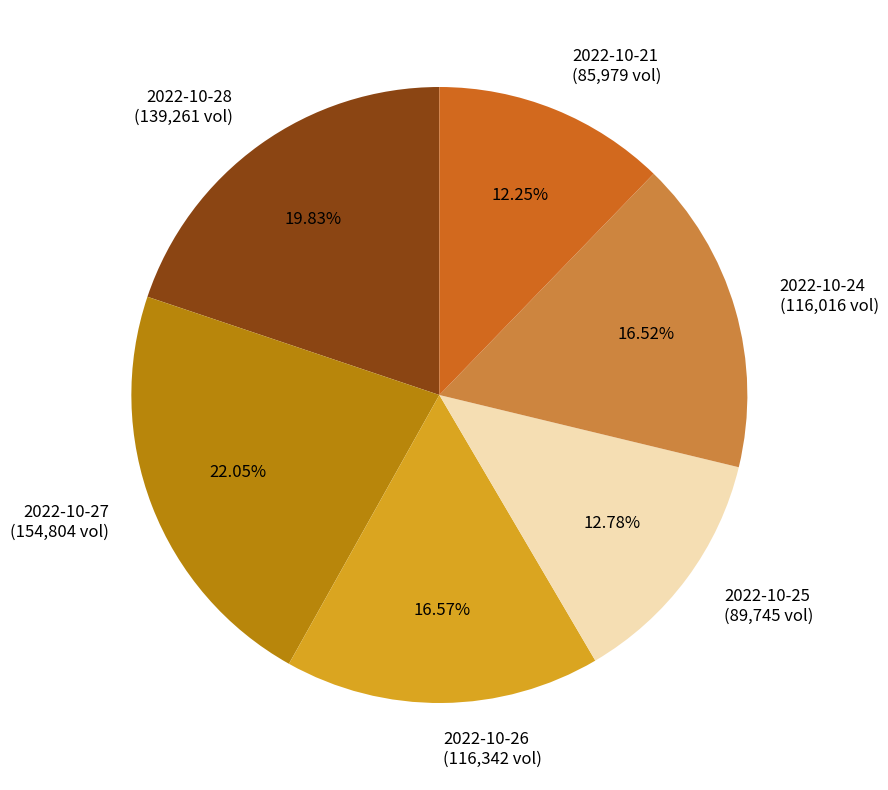

What portion of the pie excludes 2022-10-28?

80.2%